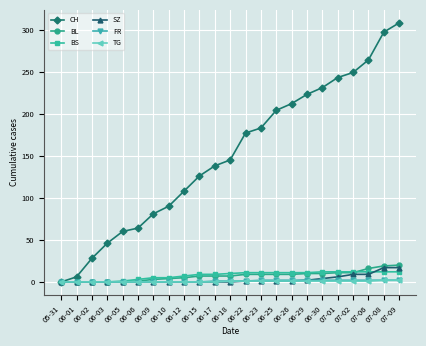

What is the maximum value for BS?

12